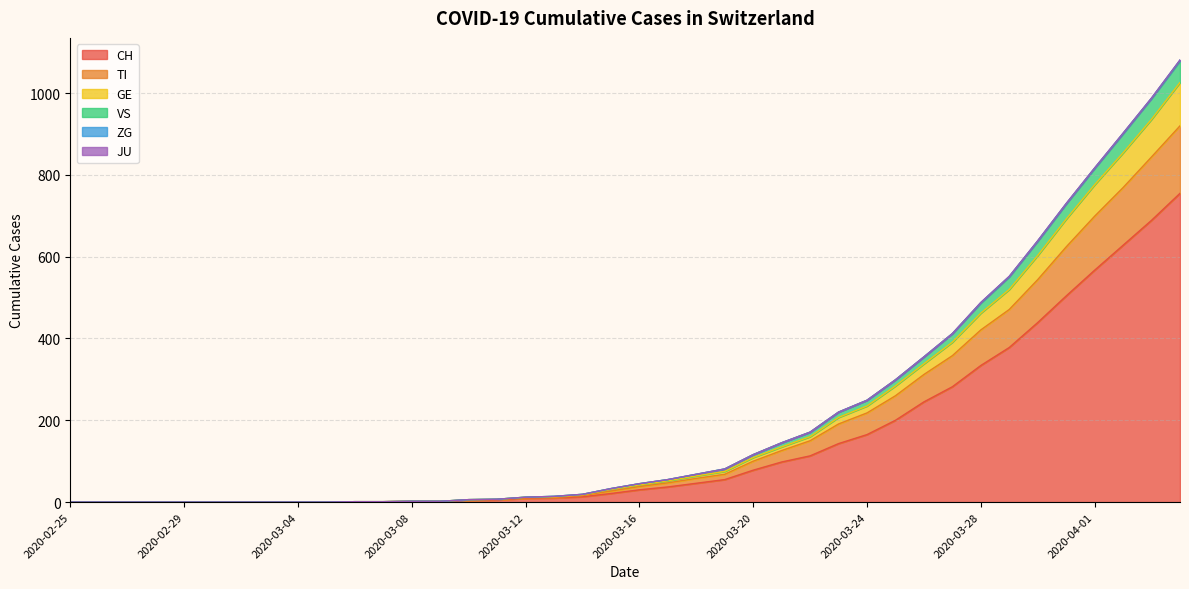

What is the label of the 8th point from the left?

2020-03-03